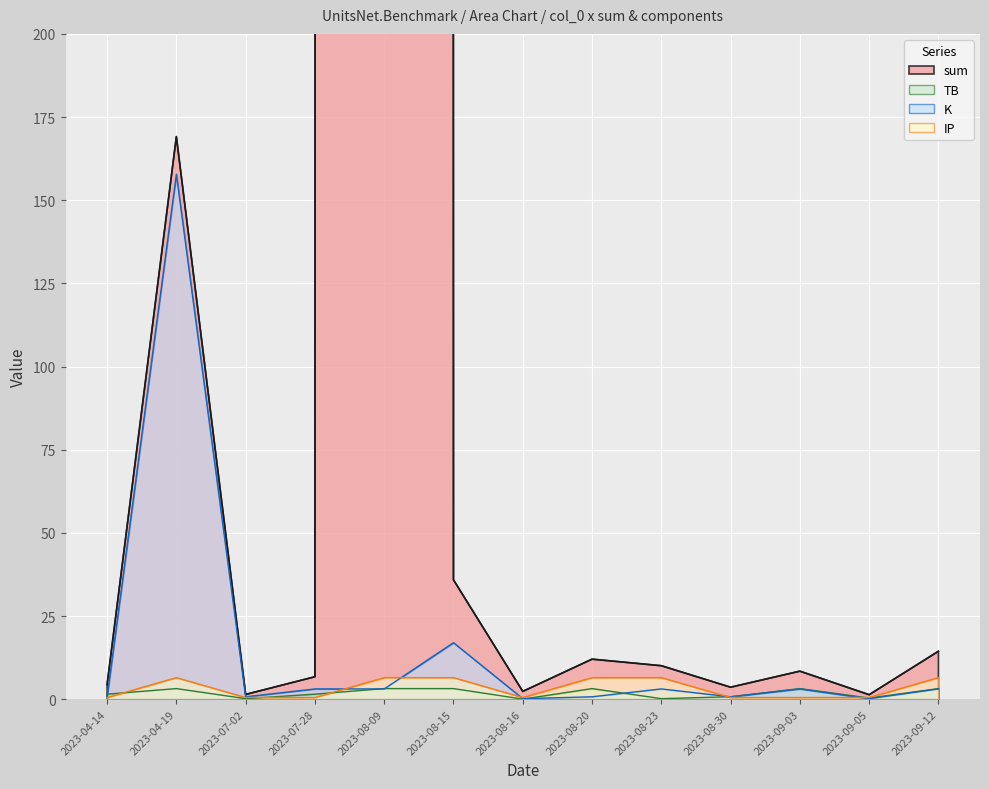

At how many categories does at least one series exceed 44731?

1